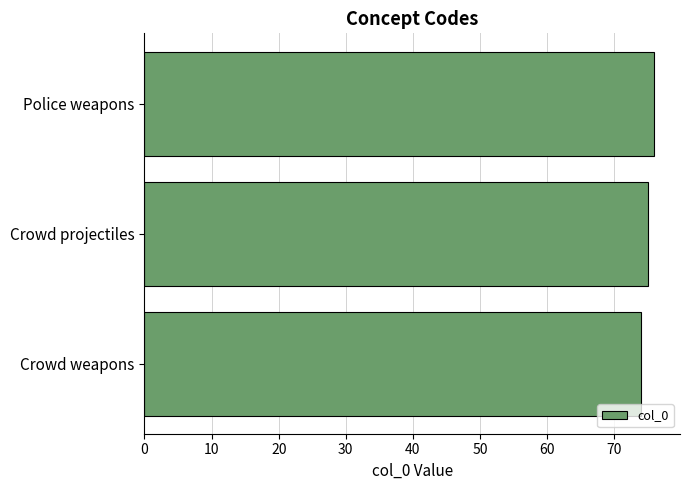

The chart shows a value of 113 at Crowd weapons. True or false?

False